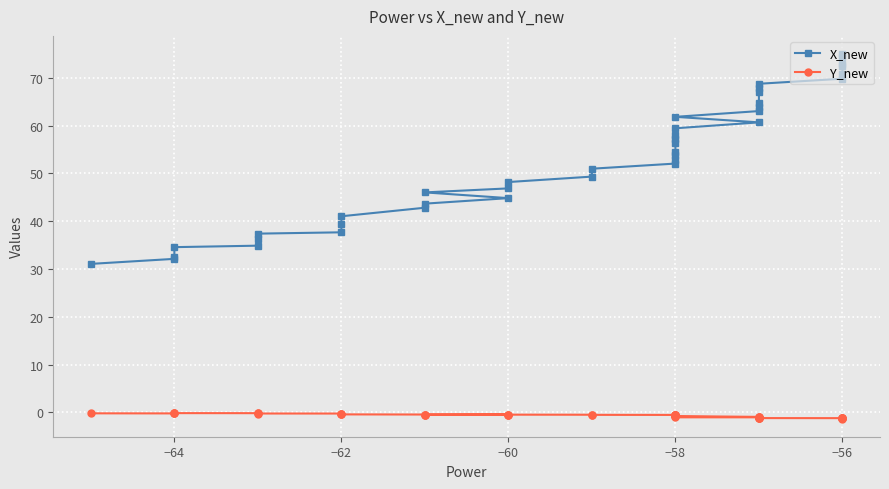

How many interior local valleys does the Y_new series have?

3